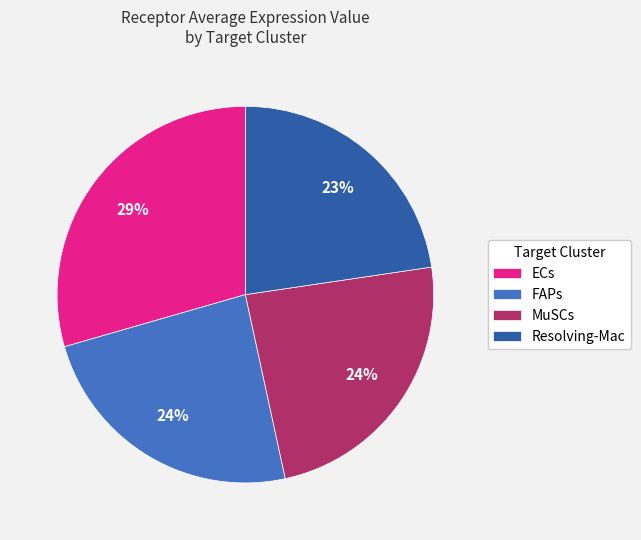

What is the ratio of the value at Resolving-Mac to the value at ECs?

0.8